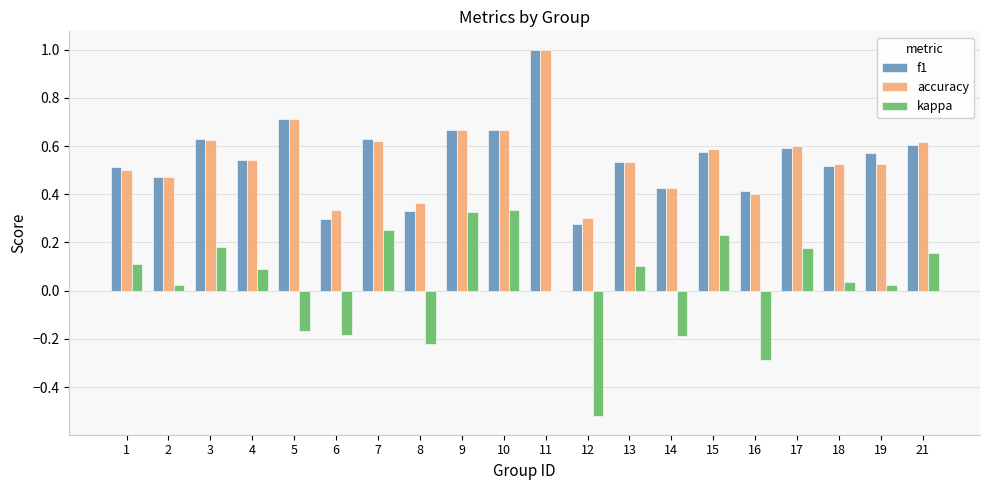

Between 10 and 16, which series saw the biggest shift?

kappa